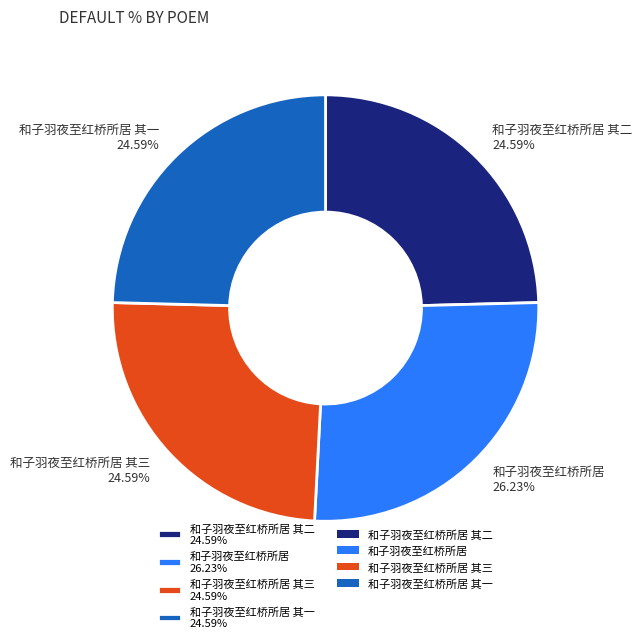

Combined, do 和子羽夜至红桥所居 其一 24.59% and 和子羽夜至红桥所居 26.23% account for over 50%?

Yes